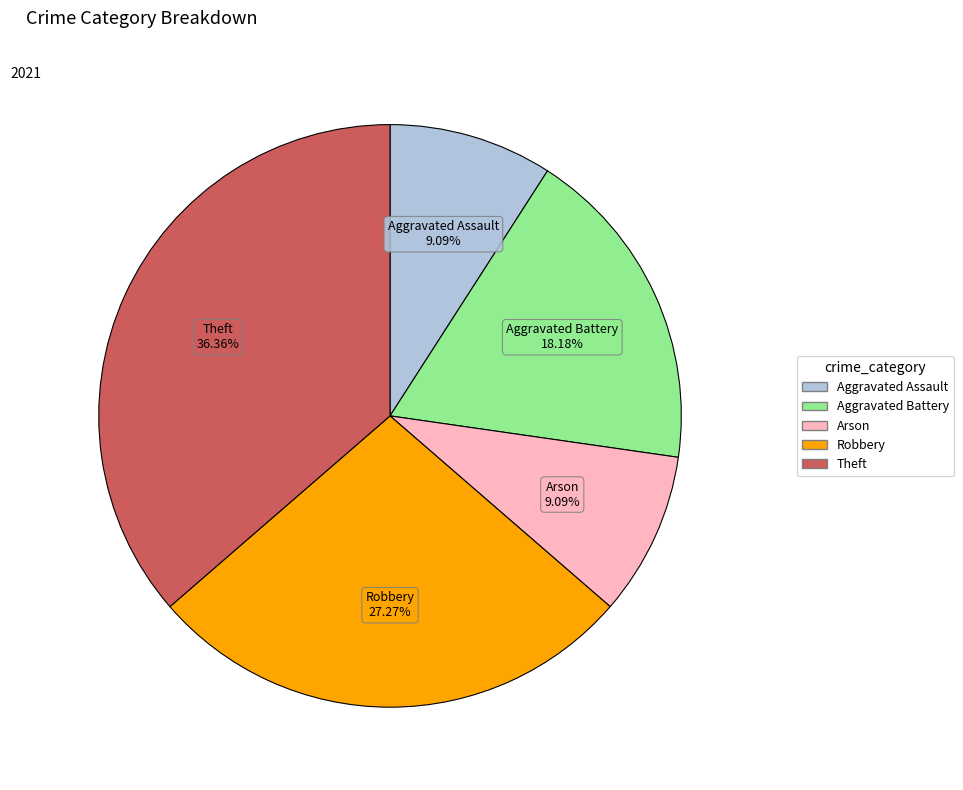

Is Theft the majority of the pie?

No